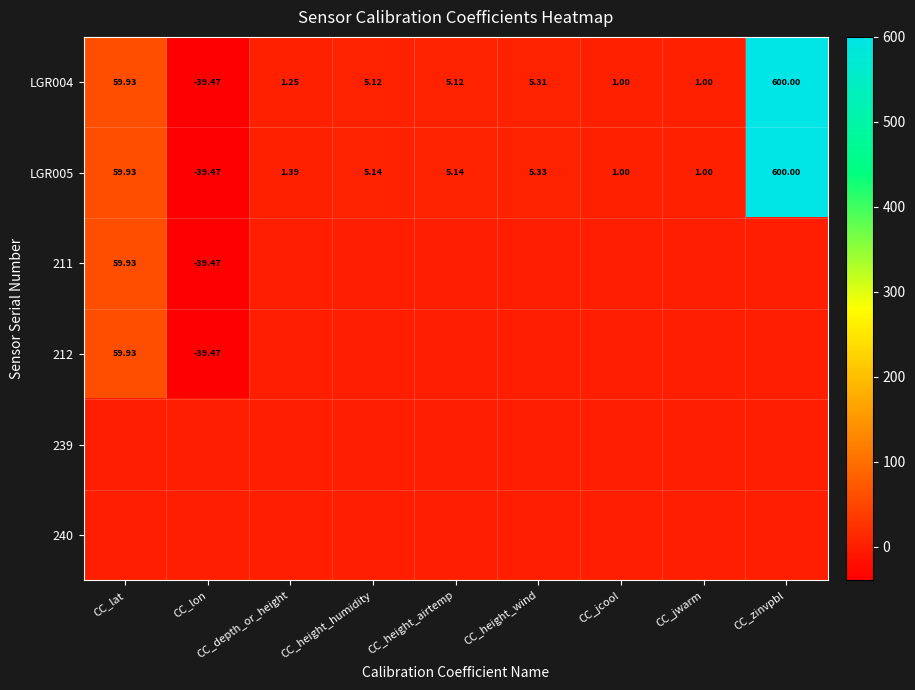

What is the smallest value displayed?

-39.5